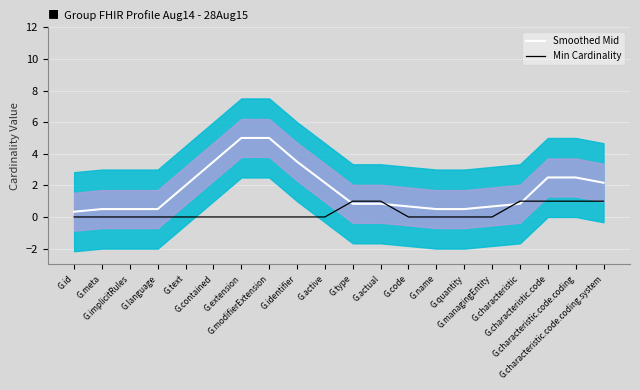

True or false: Smoothed Mid and Min Cardinality cross at least once.

True